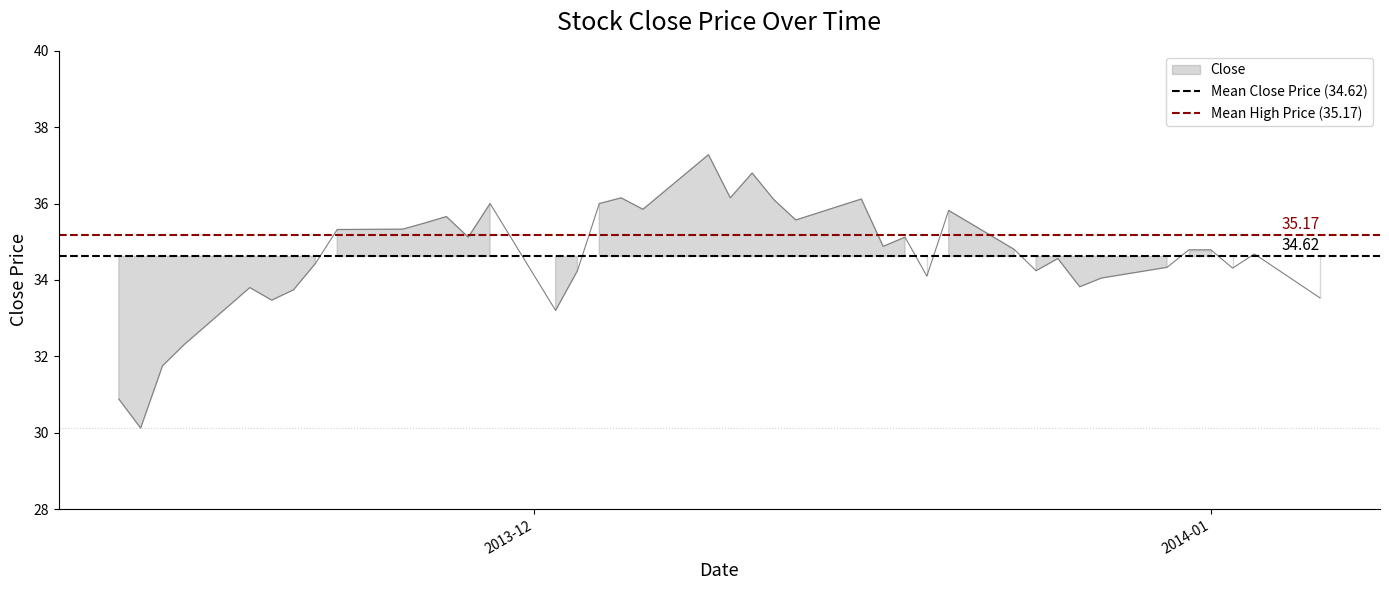

What is the highest value of the Mean High Price (35.17) series?

35.2